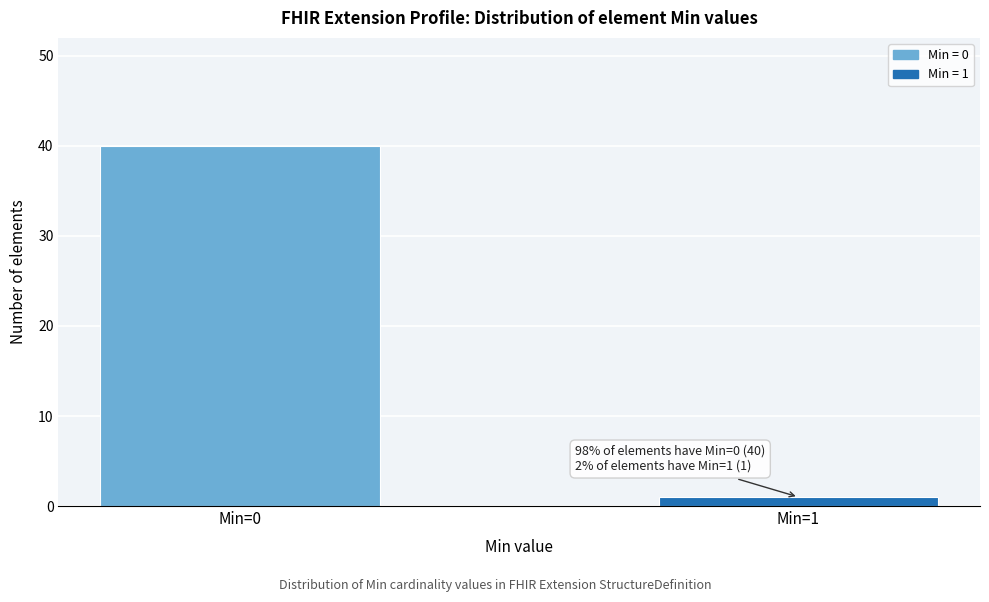

Reading right to left, what are all the values shown in this chart?

Min=1=1	Min=0=40